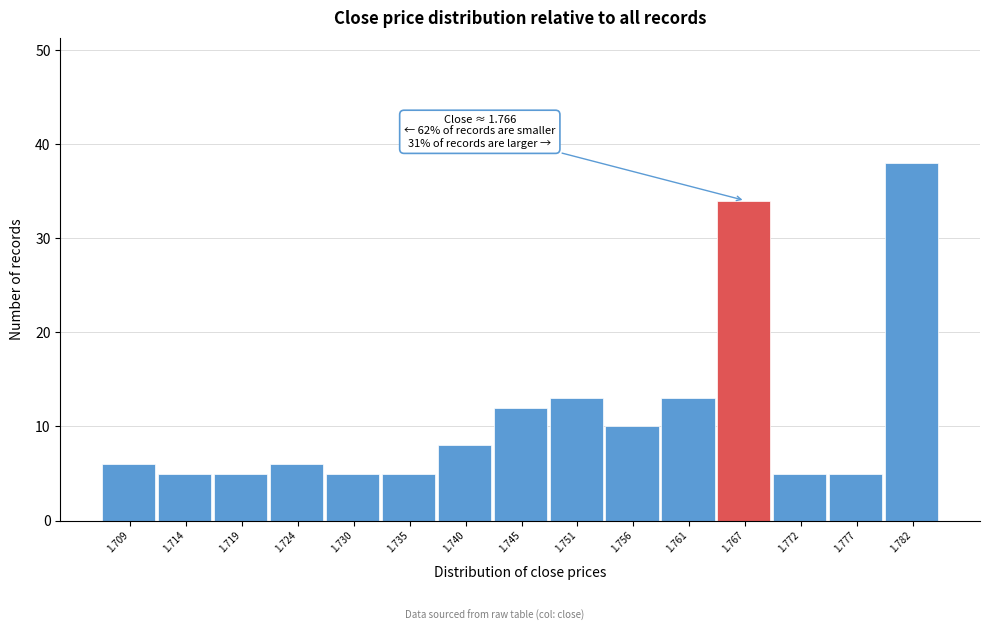

Which range on the x-axis has the tallest bar?

1.780 to 1.785